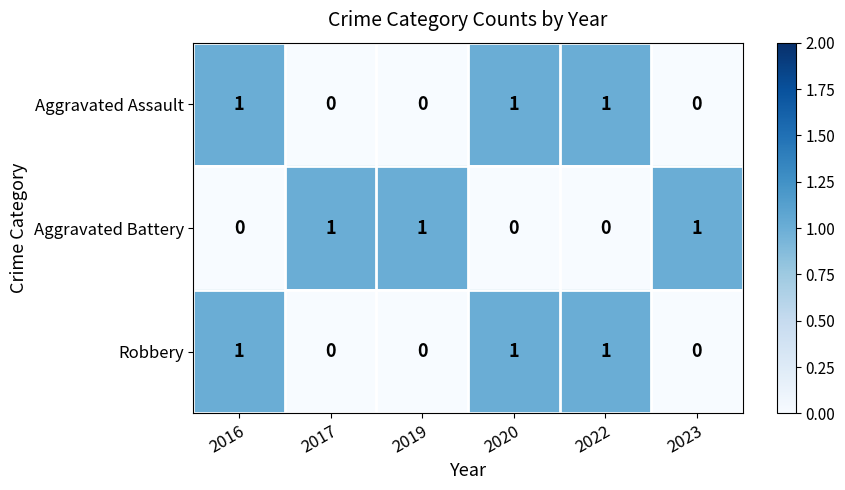

True or false: Aggravated Assault has a value of 0 at 2019.

True